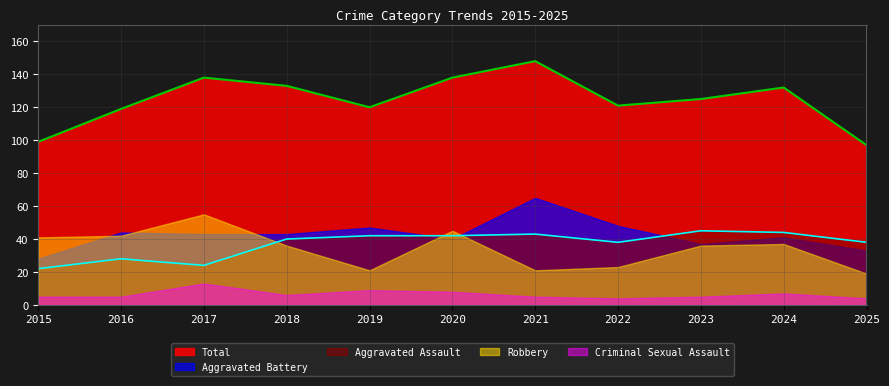

Is the value of Robbery at 2023 greater than the value of Total at 2023?

No